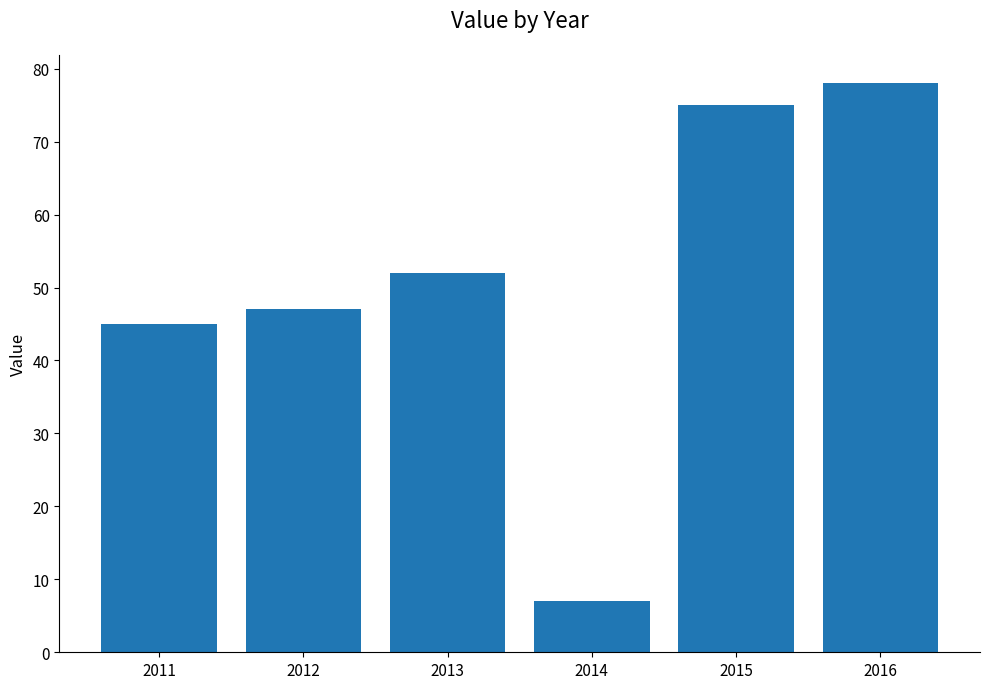

Rank the categories by value from highest to lowest.

2016, 2015, 2013, 2012, 2011, 2014